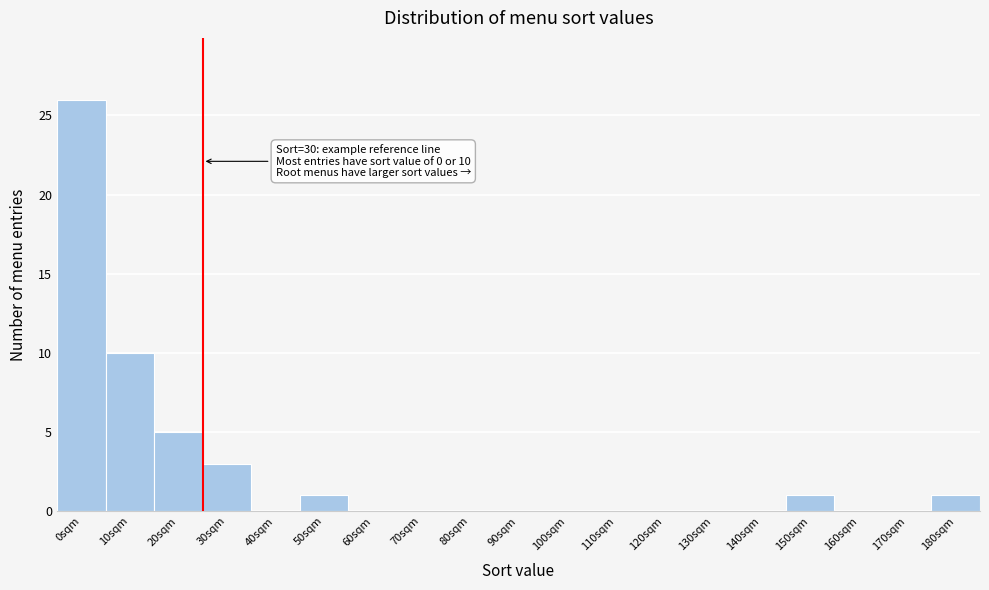

Reading right to left, transcribe all the data shown in this chart.

180sqm=1	170sqm=0	160sqm=0	150sqm=1	140sqm=0	130sqm=0	120sqm=0	110sqm=0	100sqm=0	90sqm=0	80sqm=0	70sqm=0	60sqm=0	50sqm=1	40sqm=0	30sqm=3	20sqm=5	10sqm=10	0sqm=26